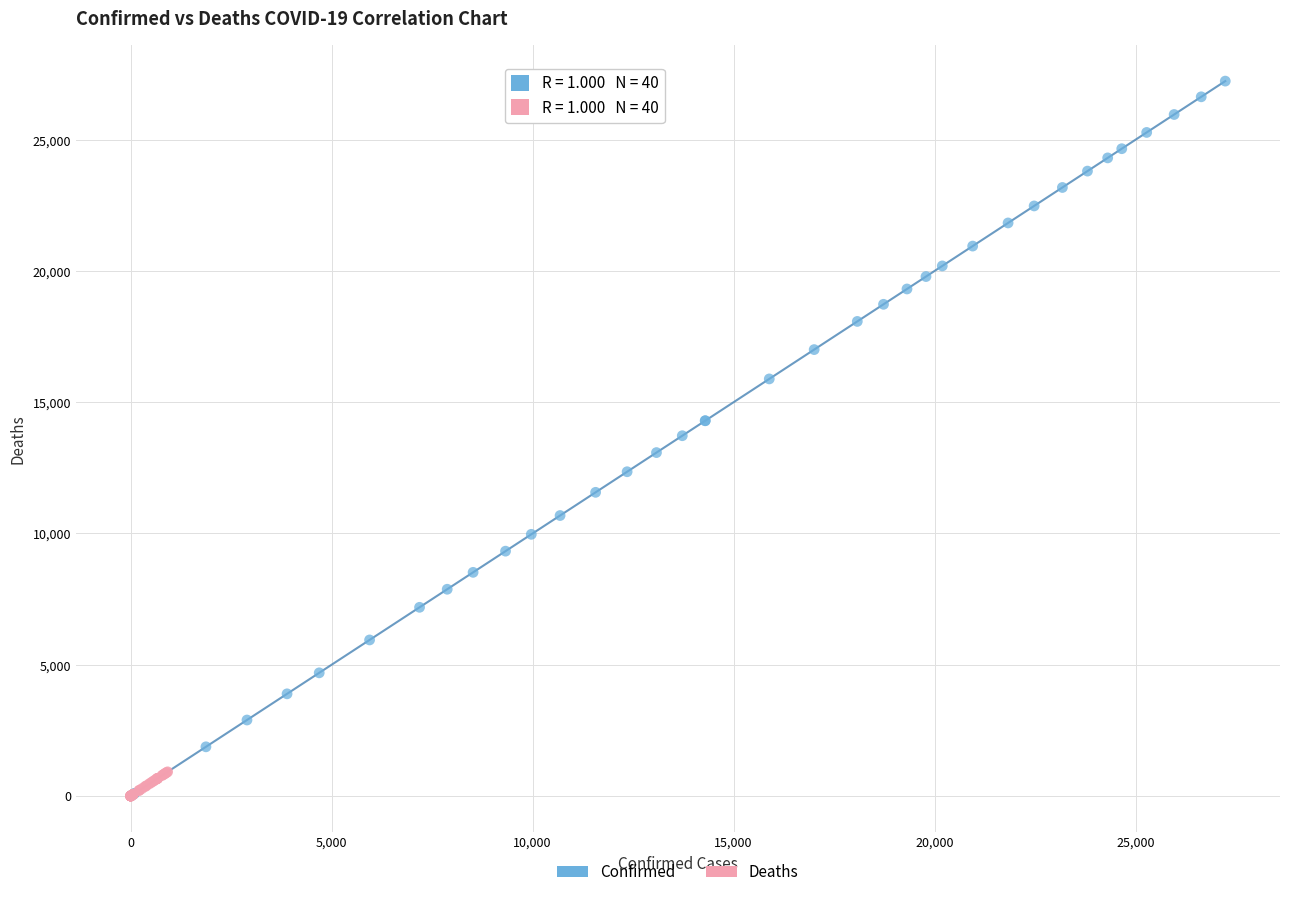

Which series contains the highest Y value?

Confirmed